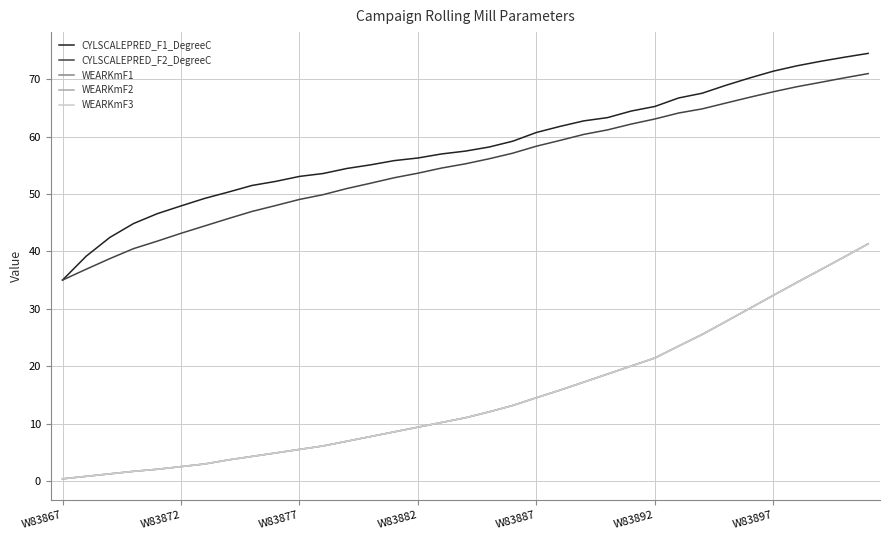

Does the chart have visible grid lines?

Yes